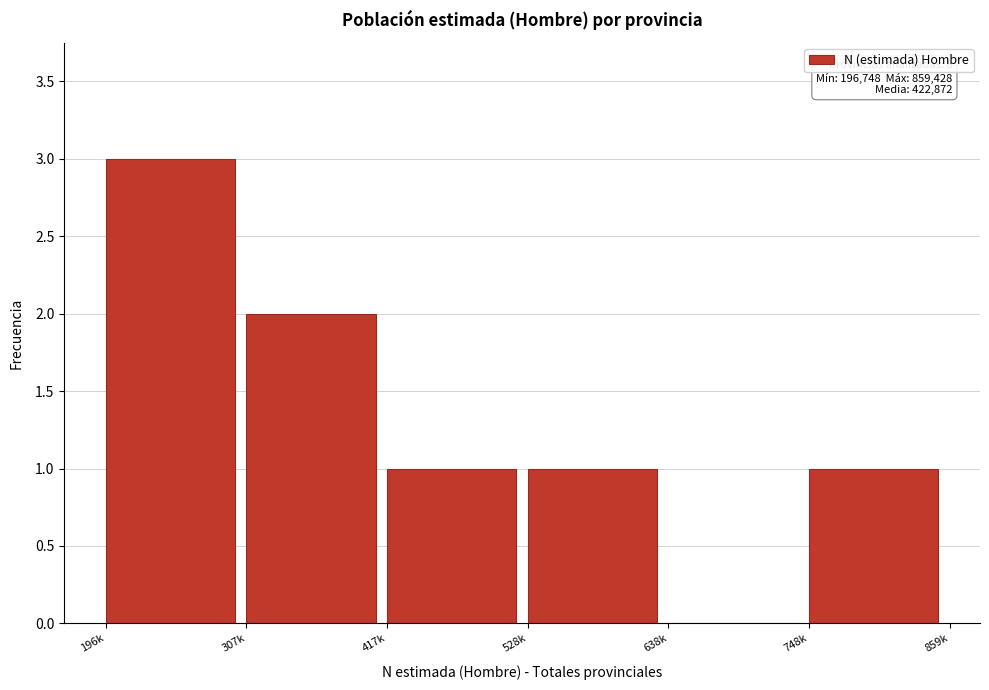

Reading left to right, list all the values displayed in this chart.

196k=3	307k=2	417k=1	528k=1	638k=0	748k=1